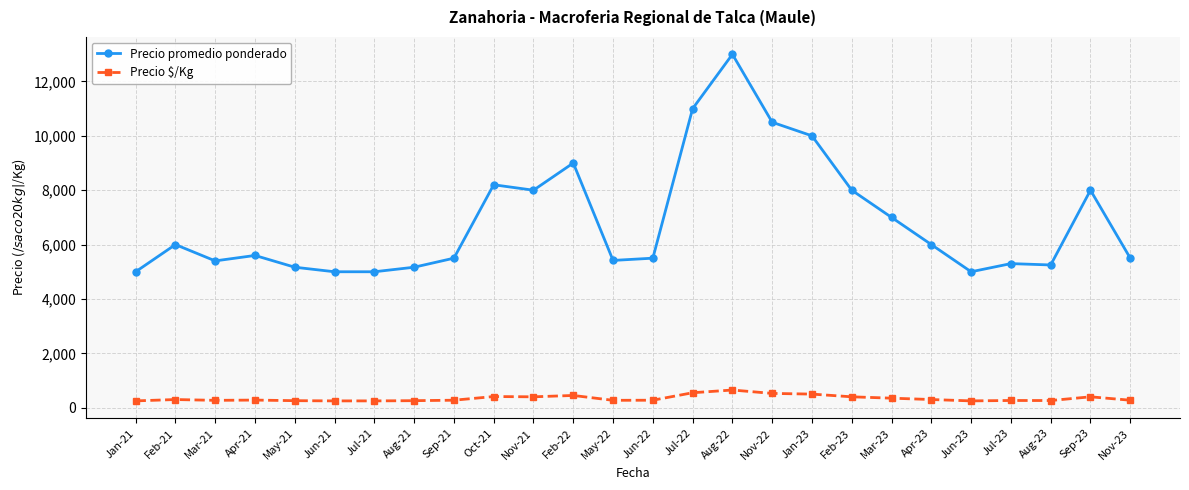

Is the value of Precio $/Kg at Feb-21 greater than the value of Precio promedio ponderado at Jun-21?

No